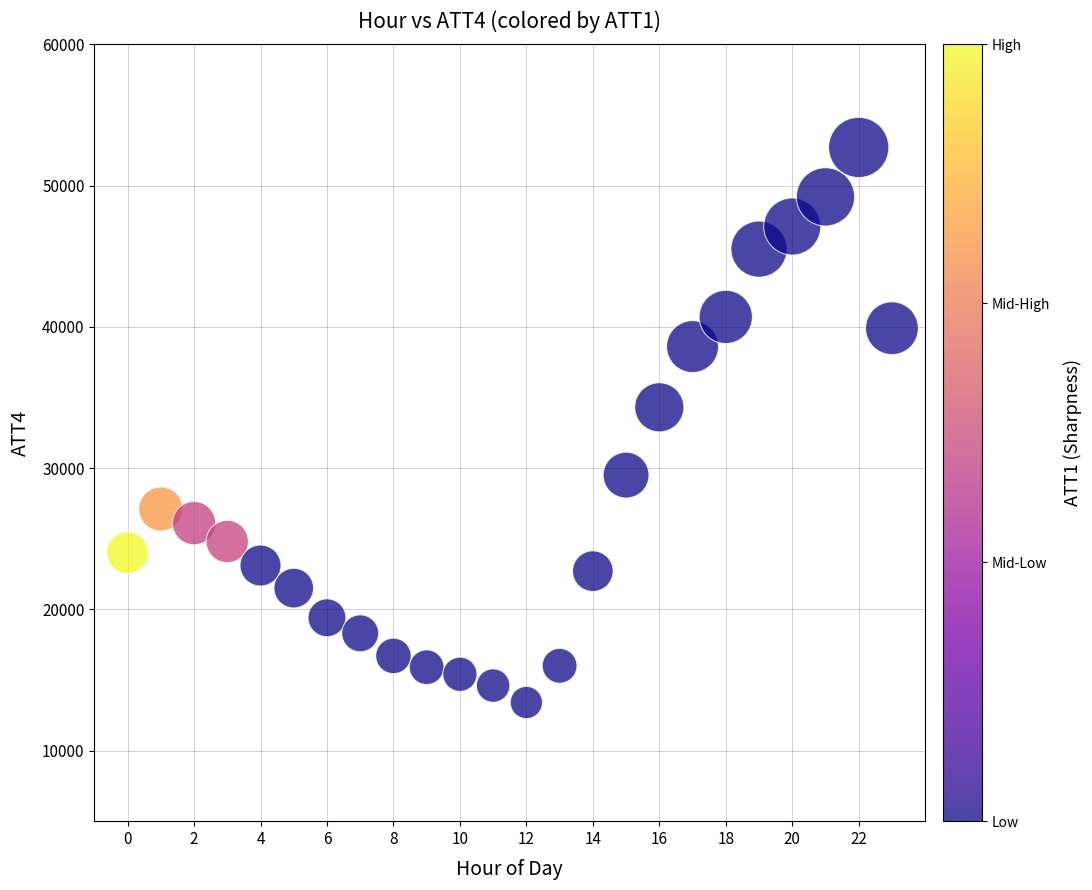

What Y value in the scatter plot is closest to 33050?

34300